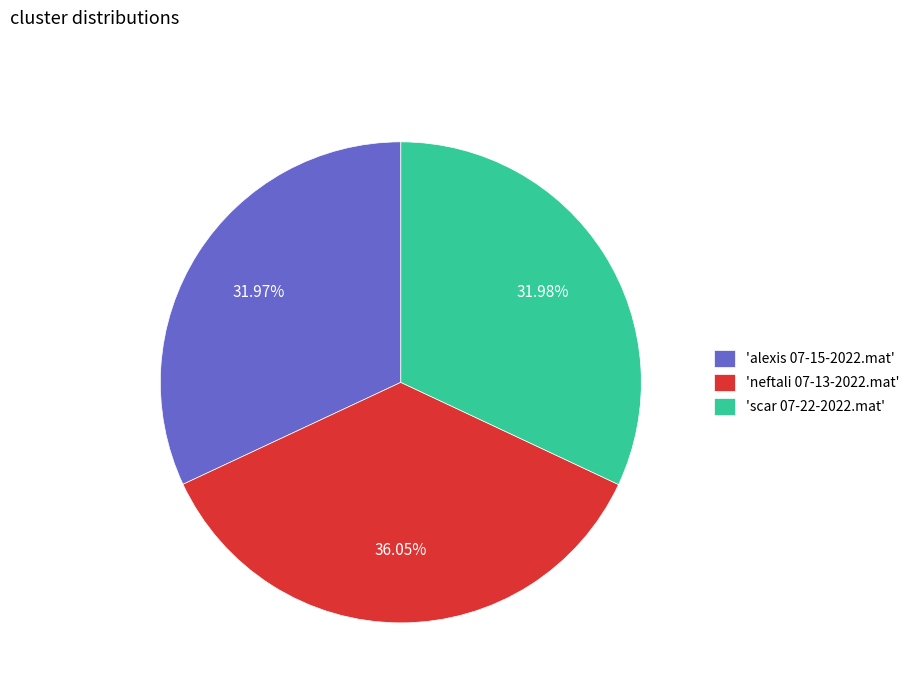

Does any single category account for the majority?

No